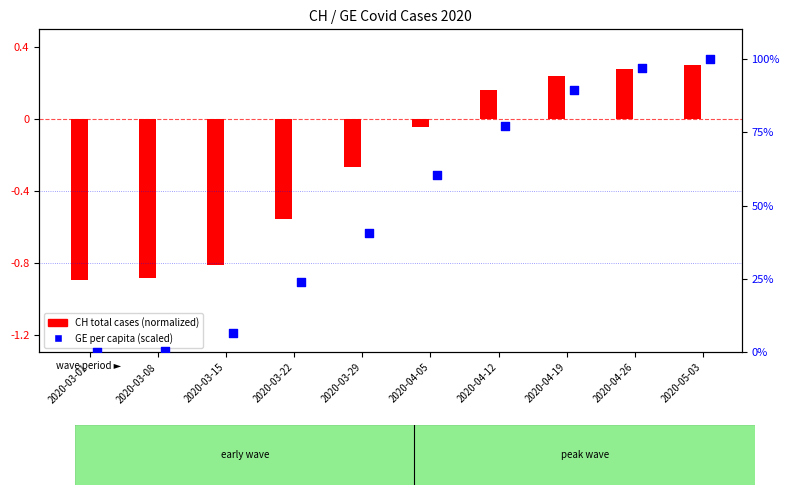

Which series reaches the minimum Y coordinate?

CH total cases (normalized)